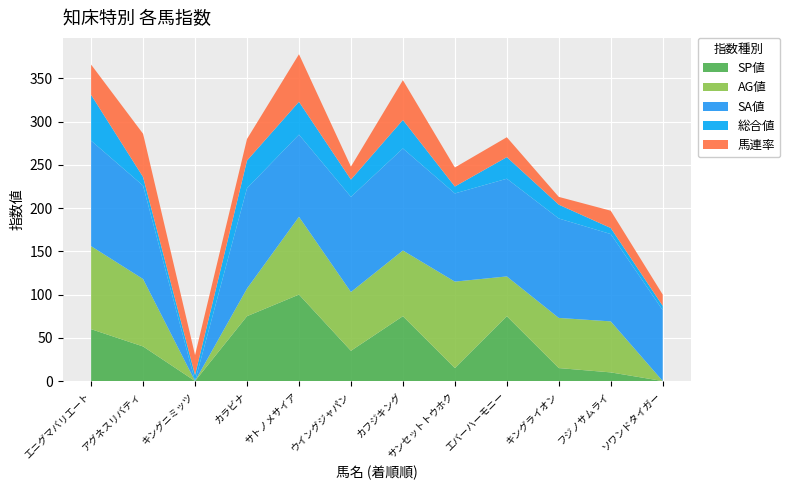

Reading right to left, what are all the values shown in this chart?

SP値: 0	10	15	75	15	75	35	100	75	0	40	60
AG値: 0	59	58	46	100	76	68	90	32	0	78	96
SA値: 82	101	115	113	102	118	110	95	116	0	108	122
総合値: 5	7	16	25	8	33	20	38	32	7	10	53
馬連率: 13	20	9	23	22	46	15	55	25	23	50	35